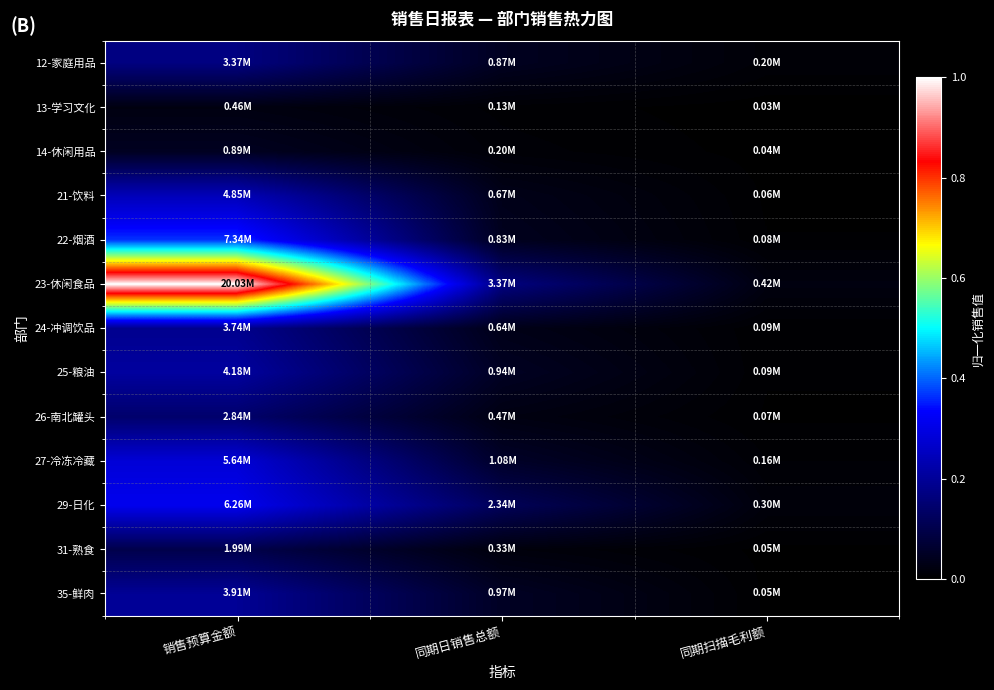

How many distinct data groups are displayed?

13